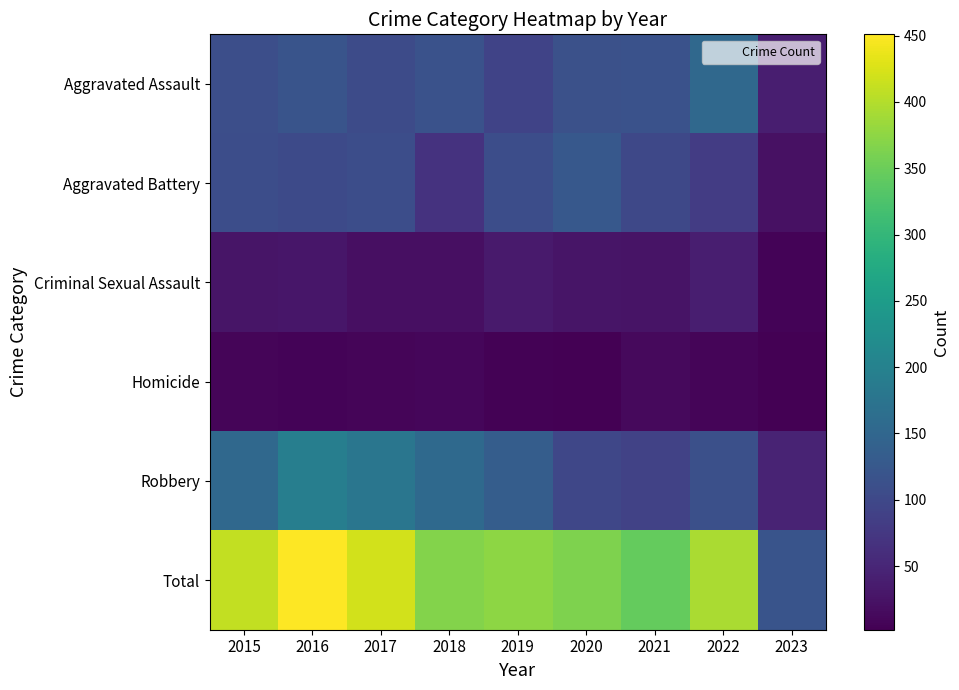

At how many categories does at least one series exceed 230?

8